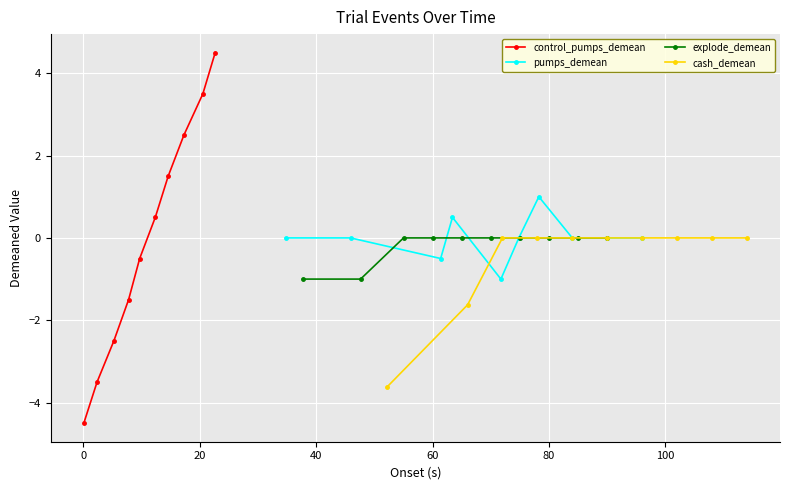

True or false: control_pumps_demean has more than 1 interior local peaks.

False